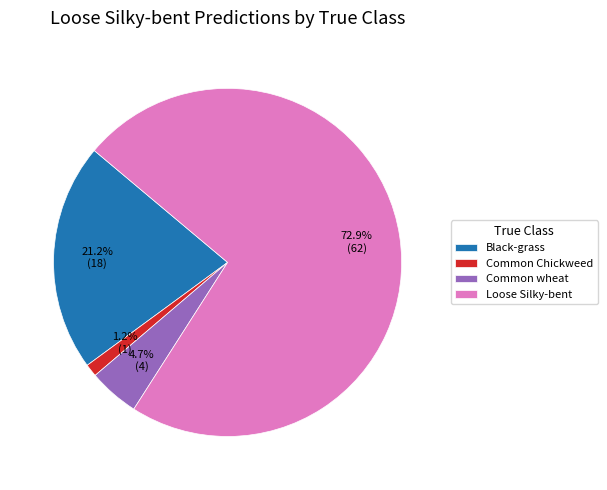

What percentage do Loose Silky-bent and Black-grass together represent?

94.1%